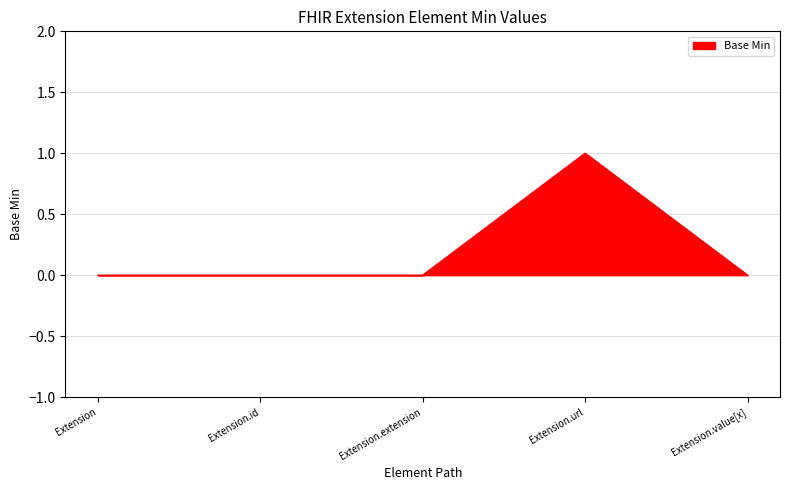

Reading left to right, extract all data points from this chart.

0	0	0	1	0